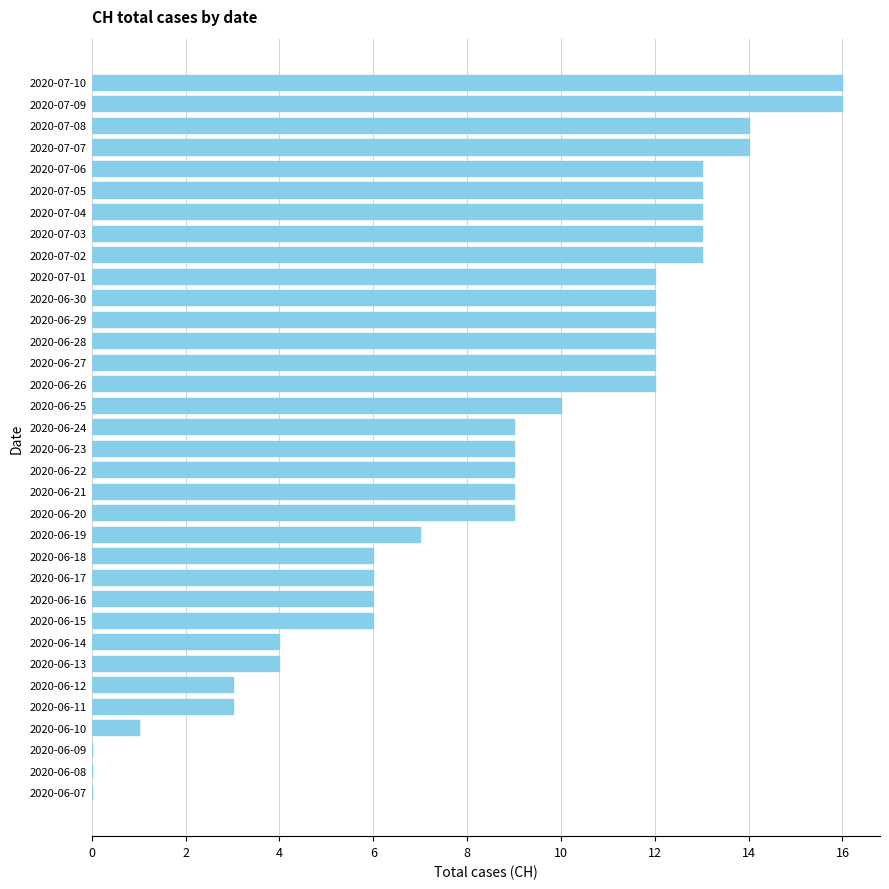

What is the maximum value shown in the chart?

16